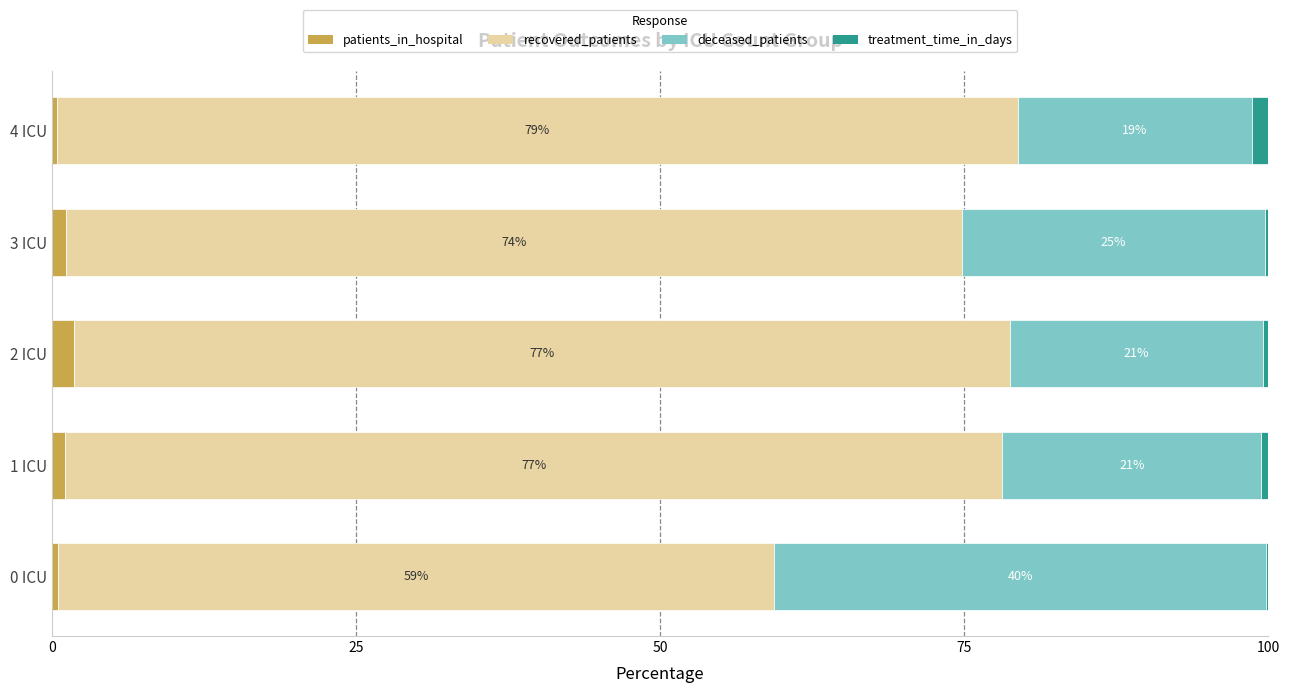

What is the total value across all series at 1 ICU?

100.0